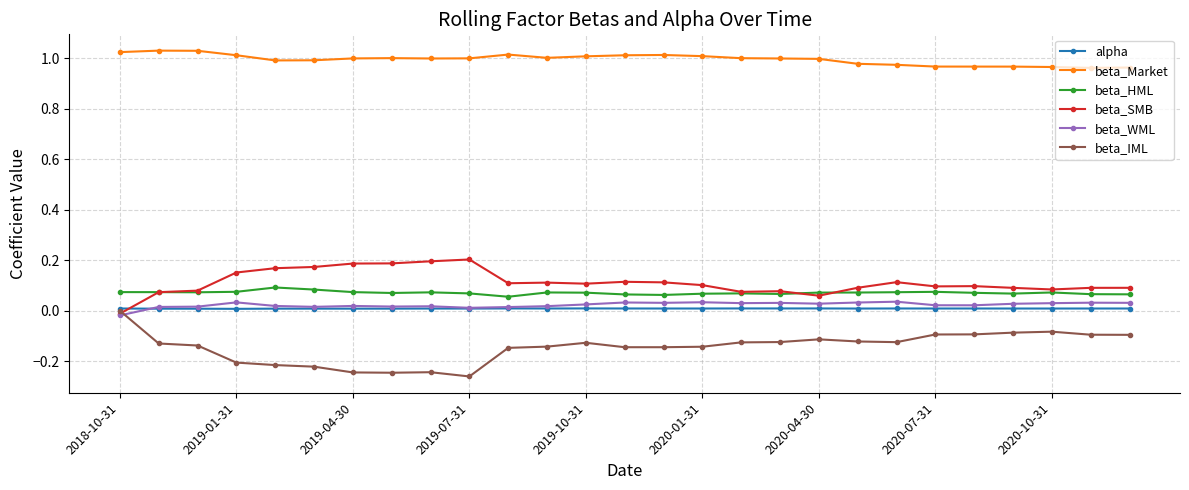

True or false: beta_WML has more than 0 interior local peaks.

True